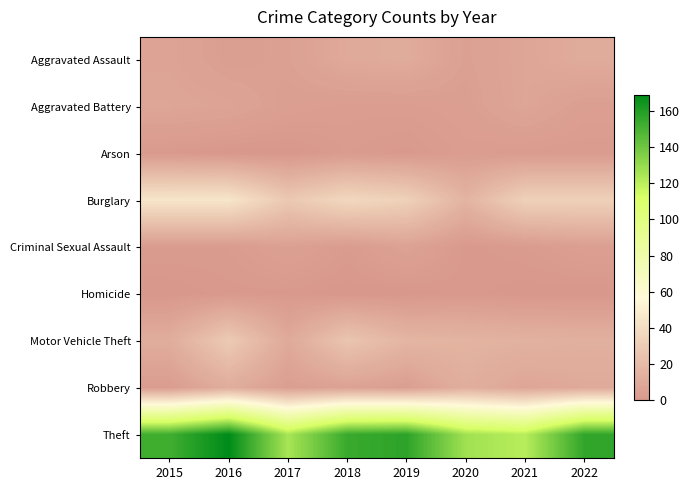

What is the difference between the highest and lowest values at 2016?

169